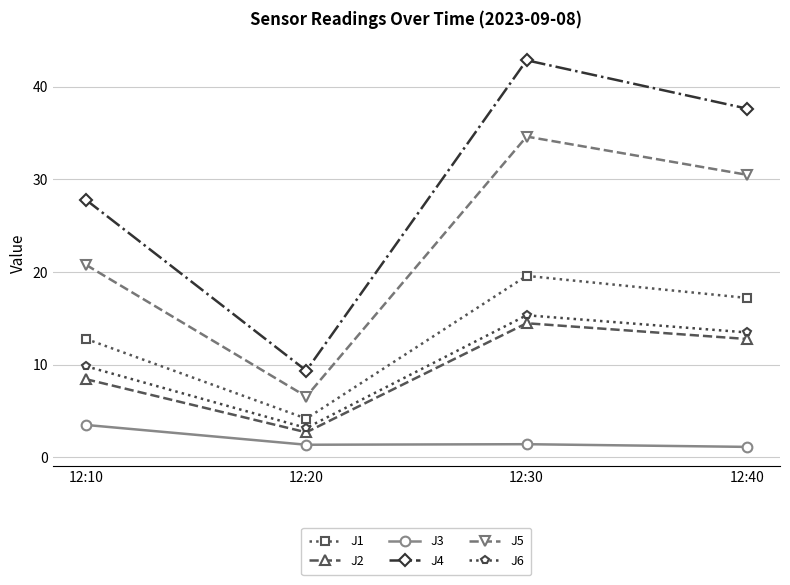

At which label does J4 reach its minimum?

12:20